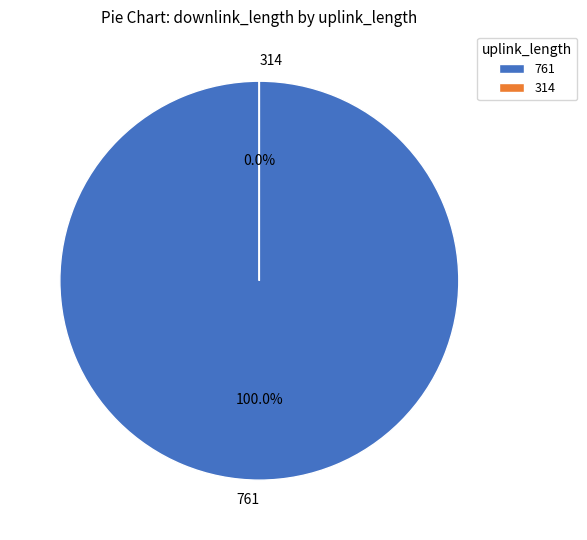

What is the smallest slice in the pie chart?

314